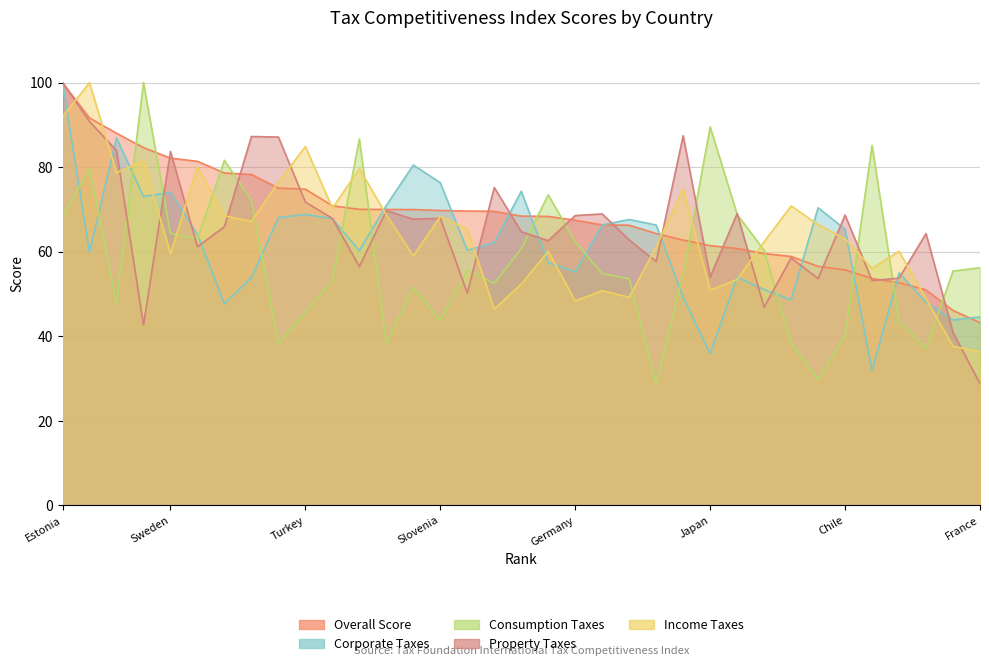

In Corporate Taxes, how many points are higher than both neighbors (excluding endpoints)?

9